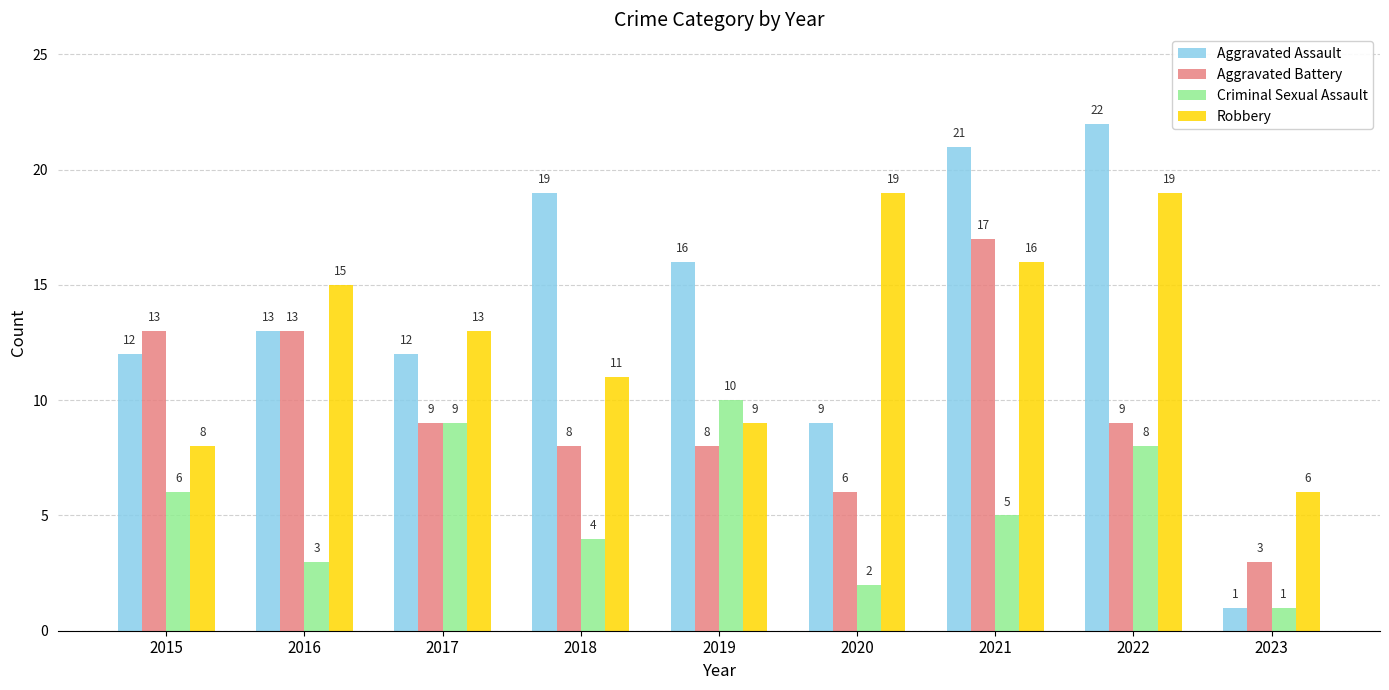

What is the difference between the second highest and minimum values in the Aggravated Assault series?

20